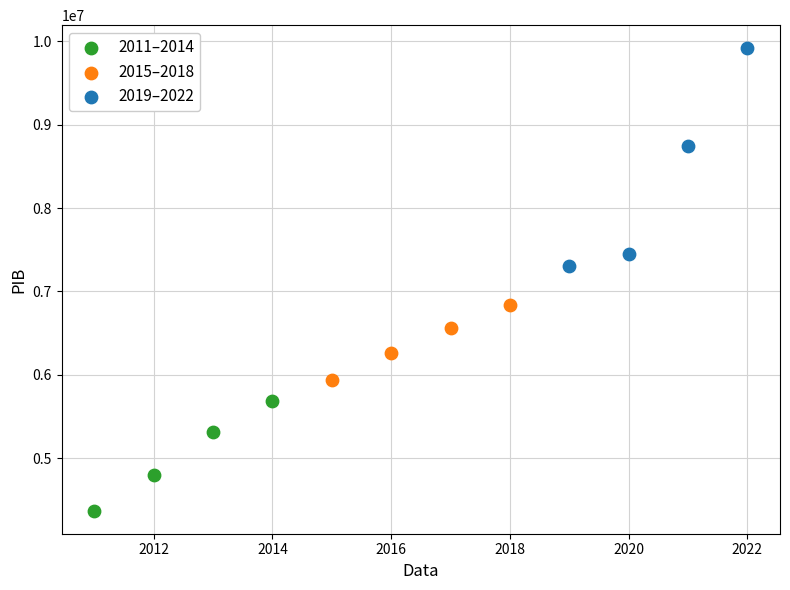

Which series reaches the maximum Y coordinate?

2019–2022